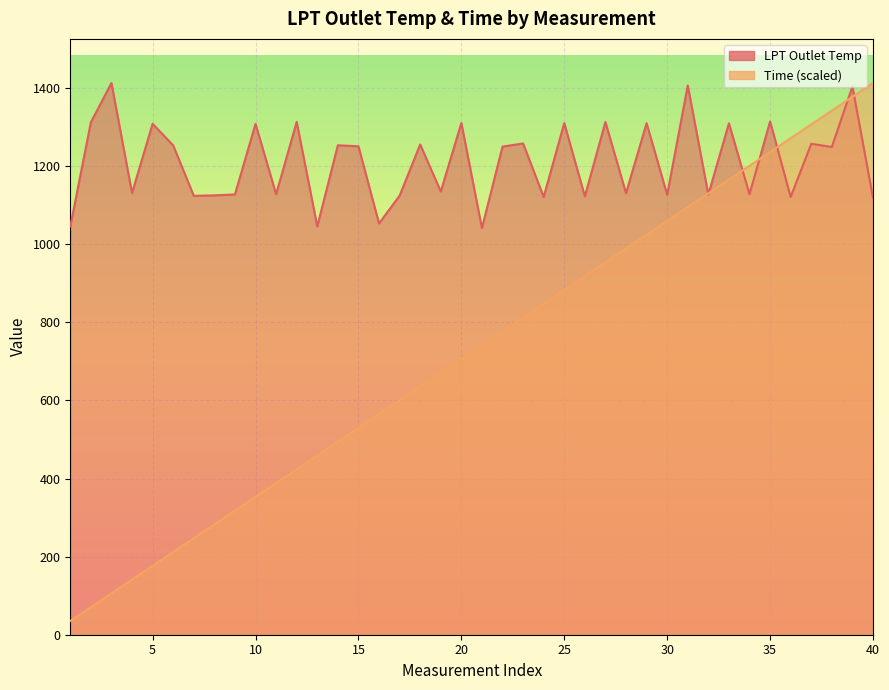

What is the difference between the maximum and minimum values in the LPT Outlet Temp series?

371.4